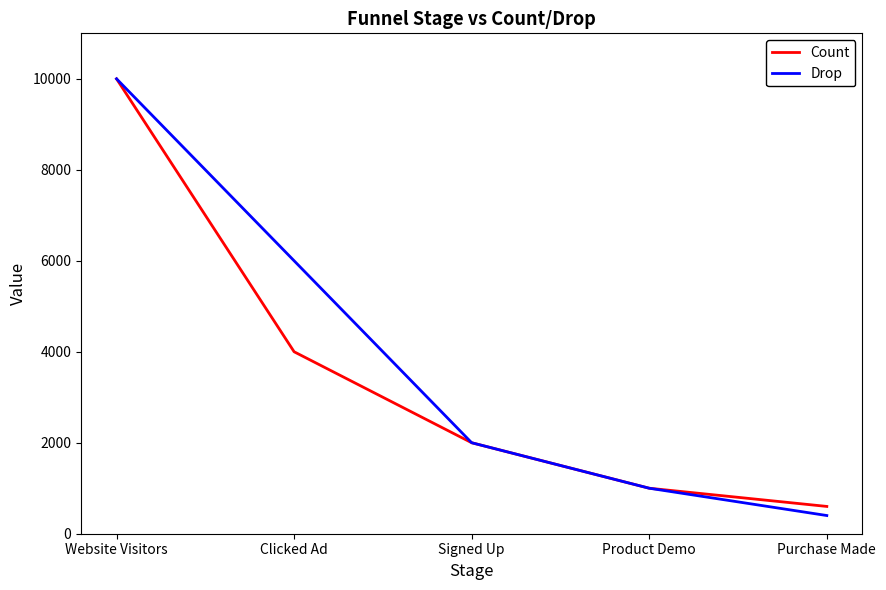

Reading left to right, list all the values displayed in this chart.

Count: Website Visitors=10000	Clicked Ad=4000	Signed Up=2000	Product Demo=1000	Purchase Made=600
Drop: Website Visitors=10000	Clicked Ad=6000	Signed Up=2000	Product Demo=1000	Purchase Made=400